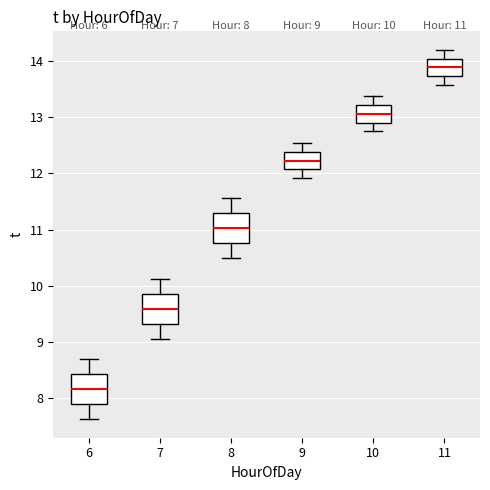

Which box's median line is the highest?

11